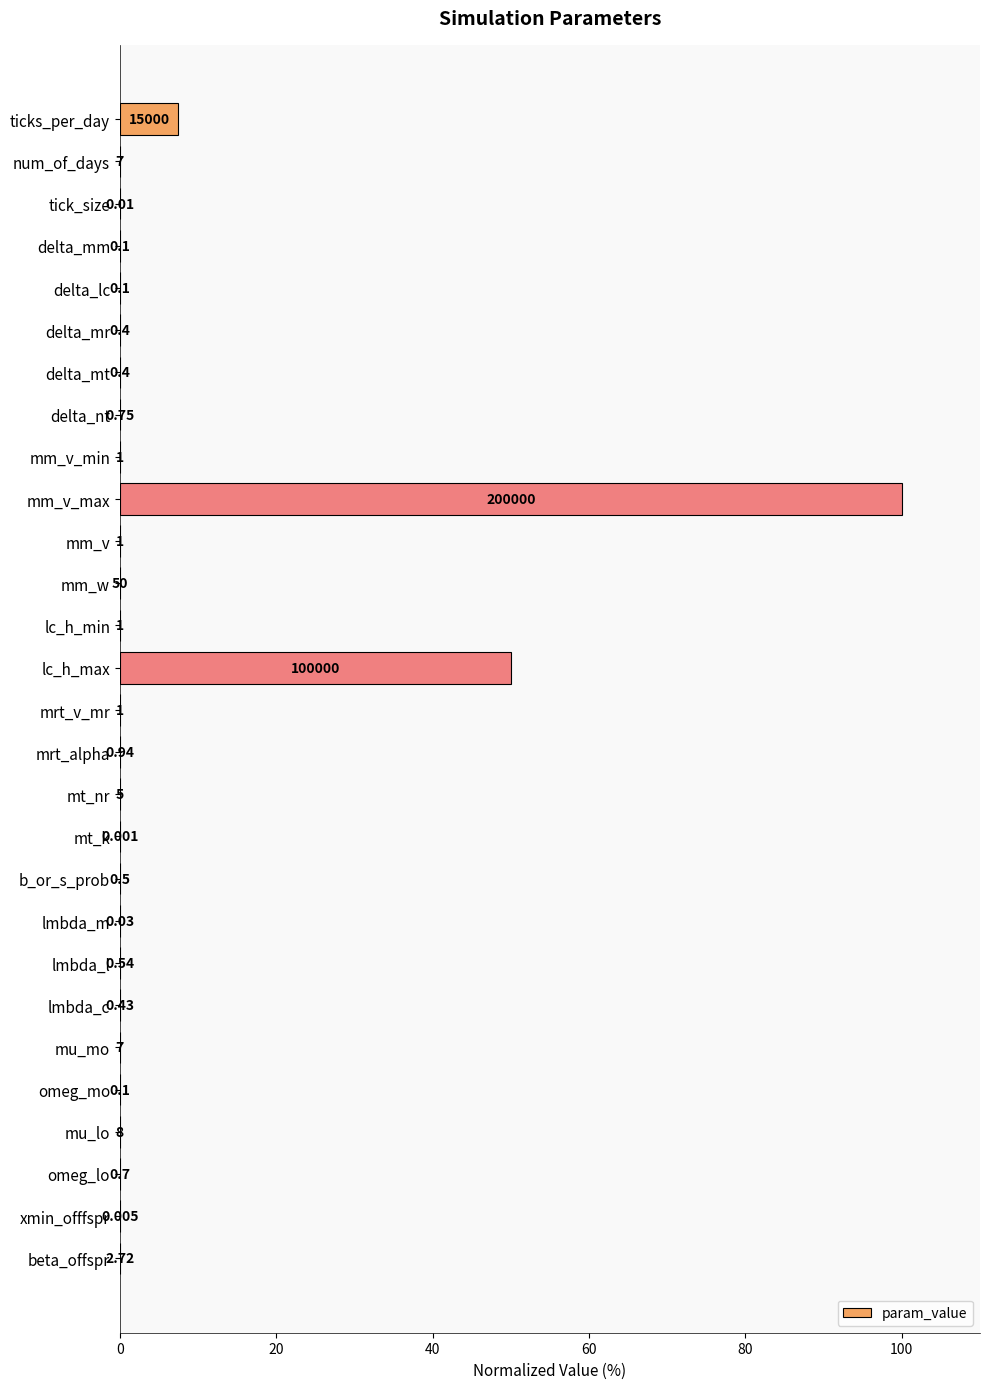

What is the maximum value shown in the chart?

100.0